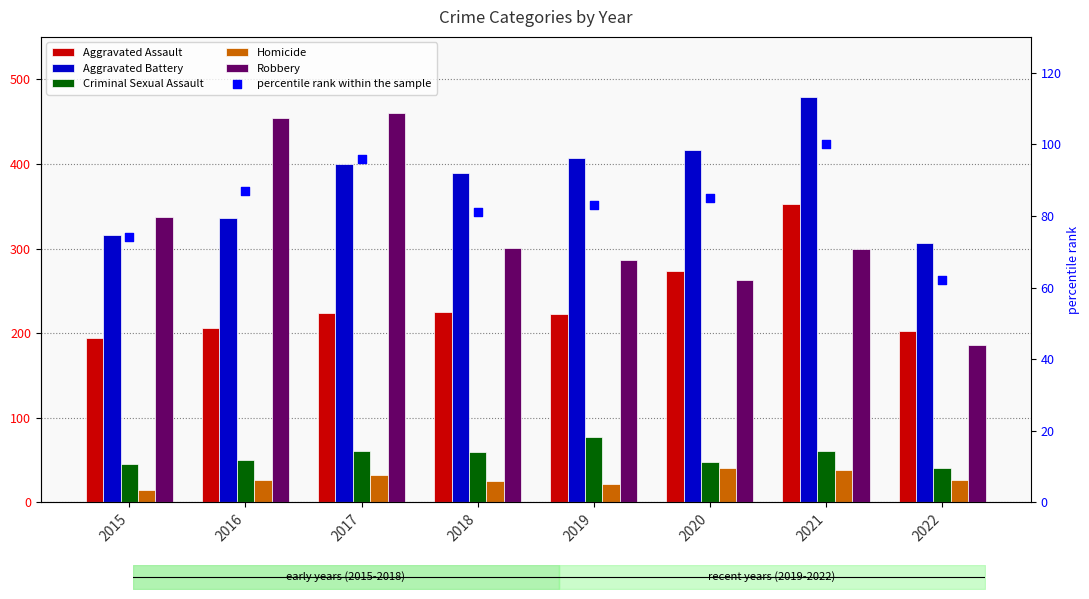

Which series has the largest total across all categories?

Aggravated Battery